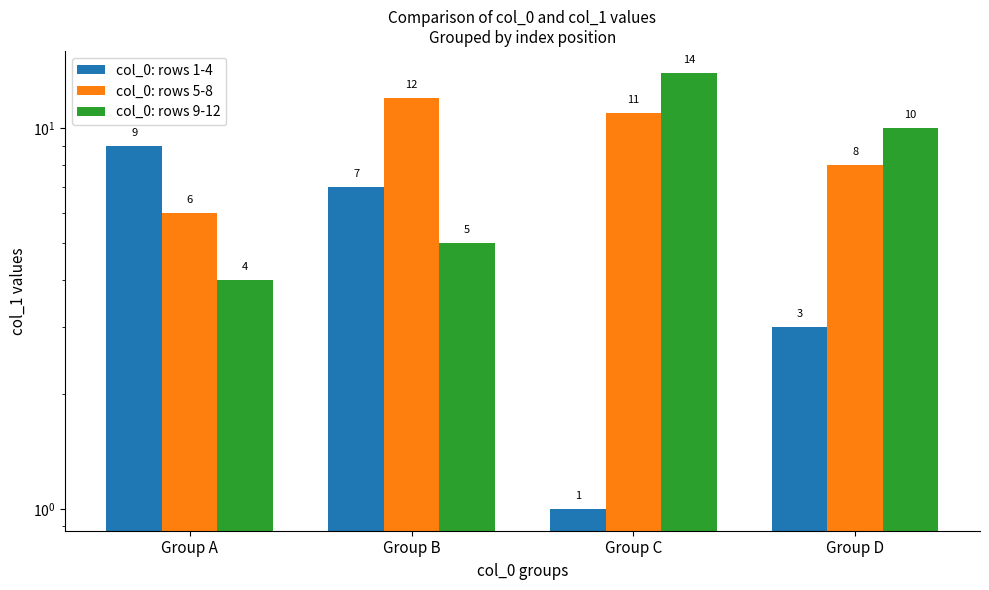

Is it true that col_0: rows 9-12 equals 22 at Group C?

False